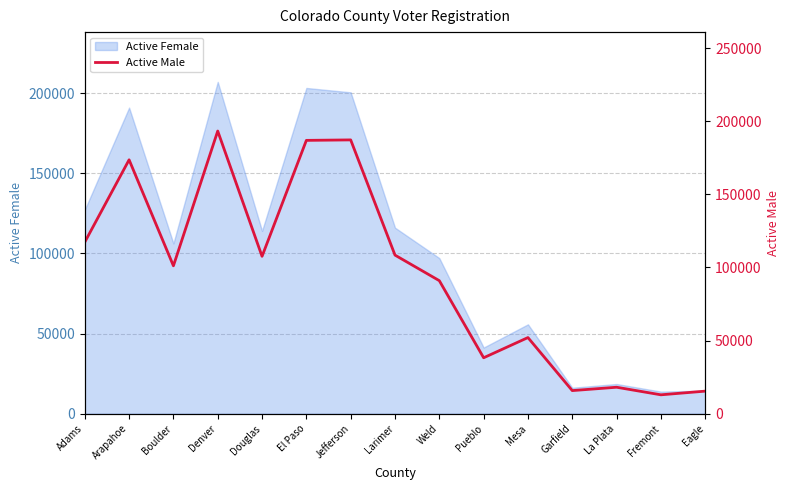

What is the label of the 15th point from the left?

Eagle